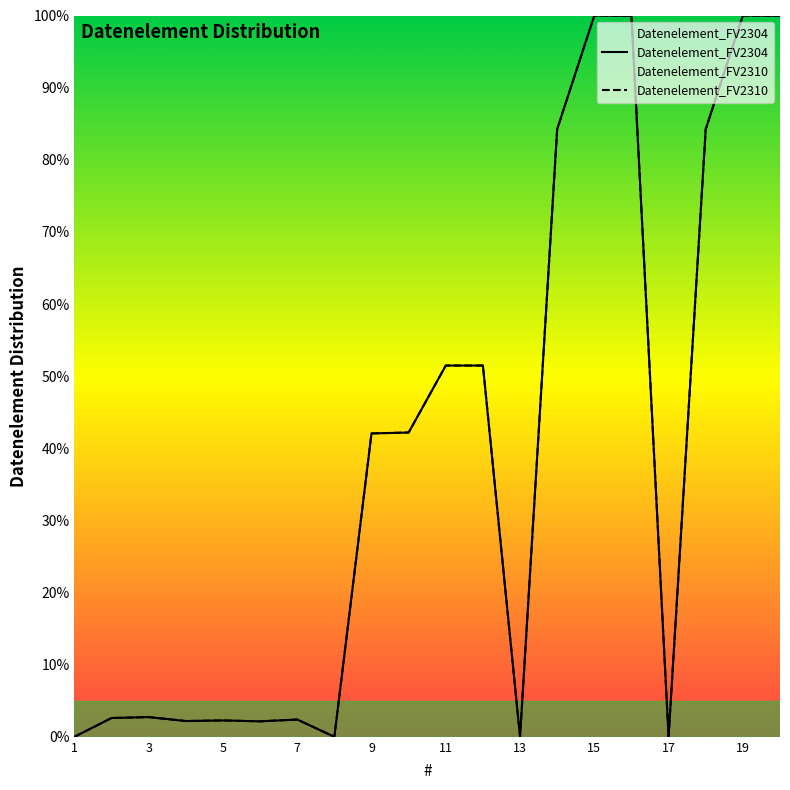

How many interior local valleys does the Datenelement_FV2310 series have?

5